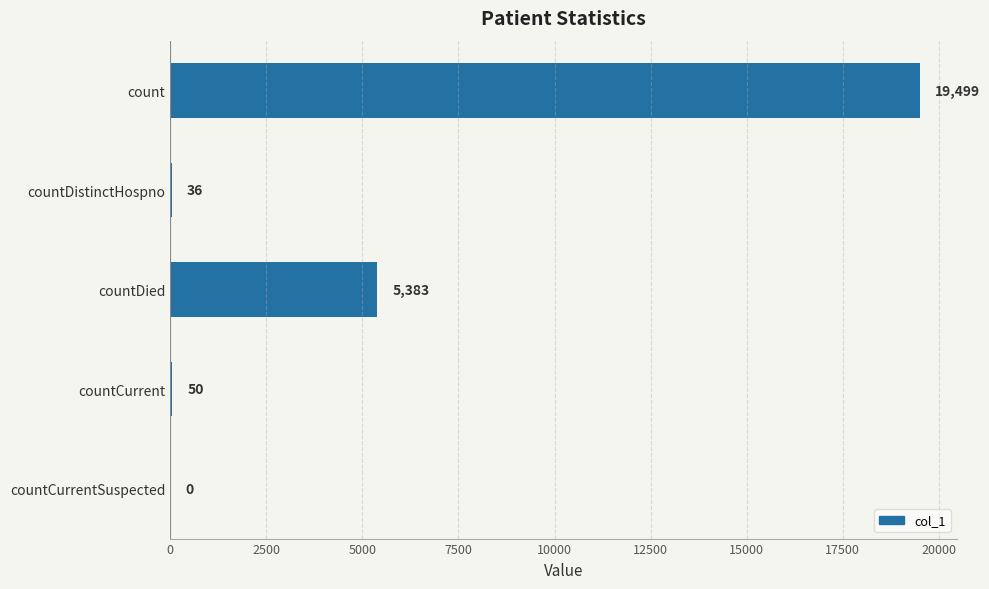

What is the maximum value shown in the chart?

19499